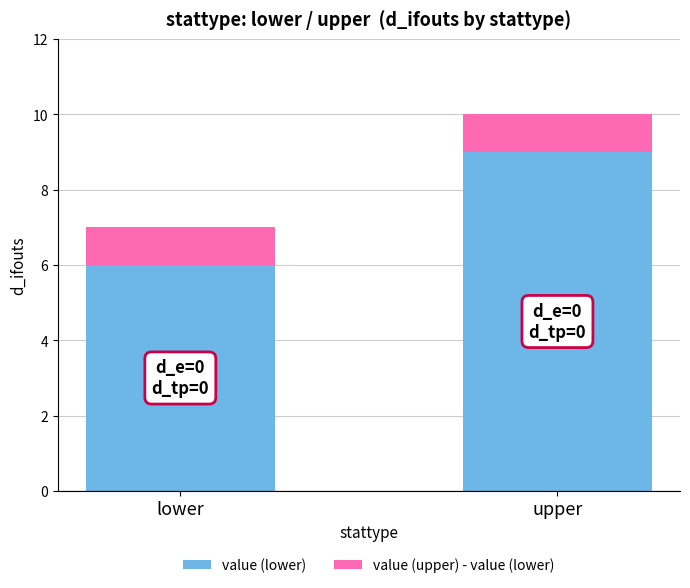

List the labels in order of value (lower) value, smallest first.

lower, upper